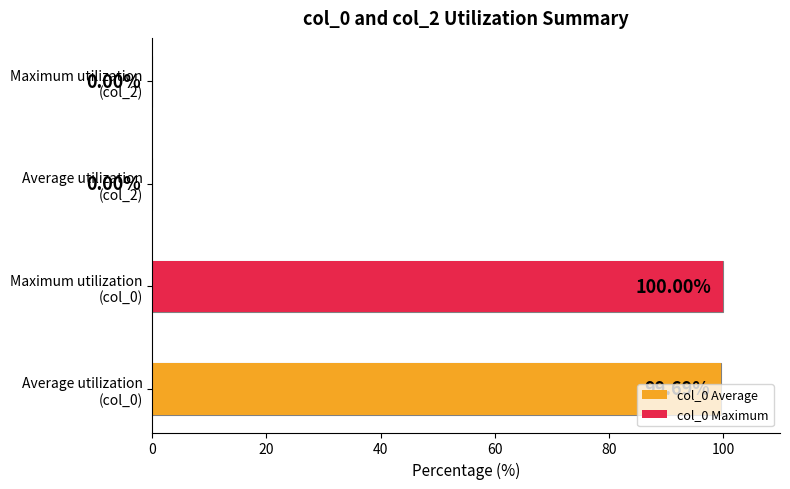

Count the number of data series in this chart.

2